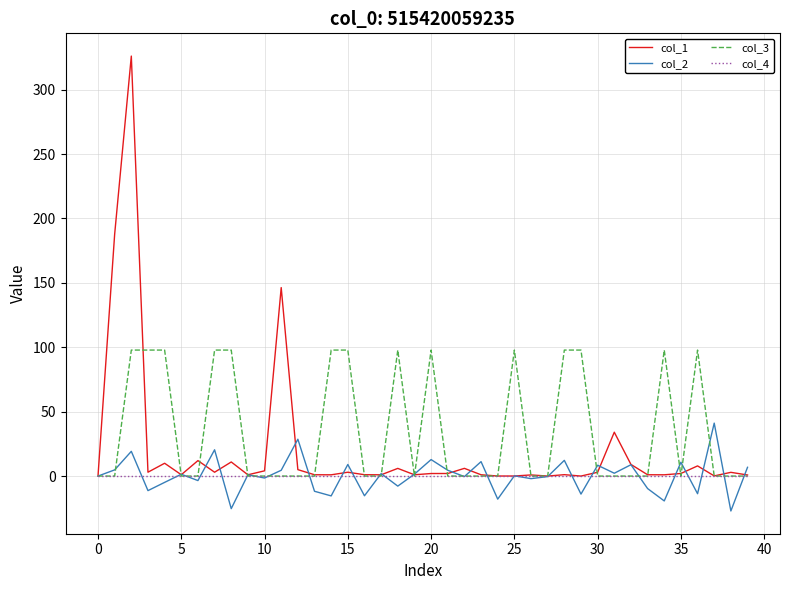

What is the minimum value for col_2?

-27.1